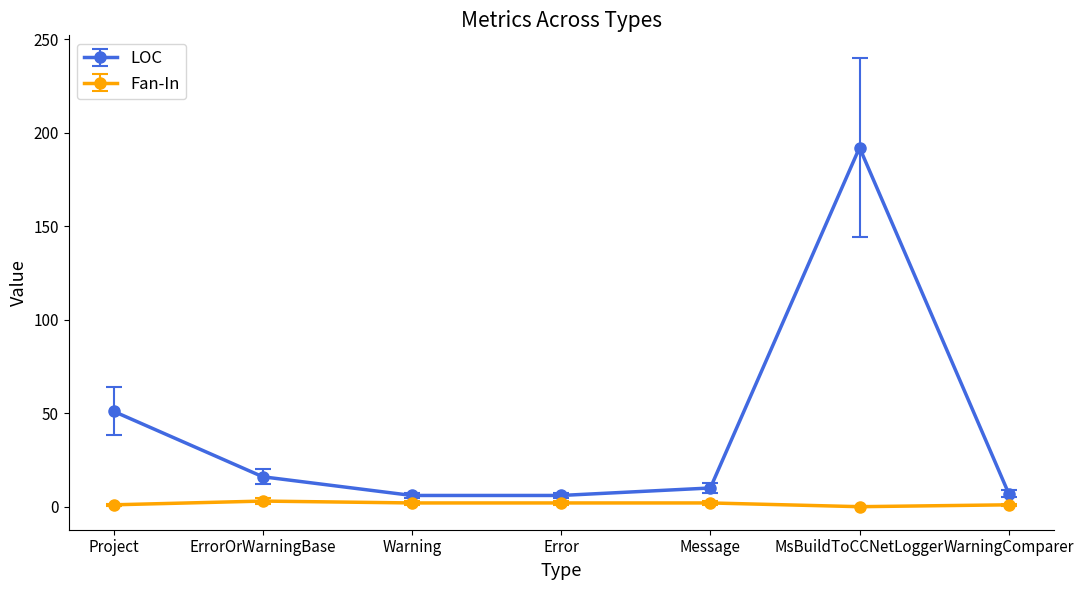

At Project, list the series in order from smallest to largest.

Fan-In, LOC